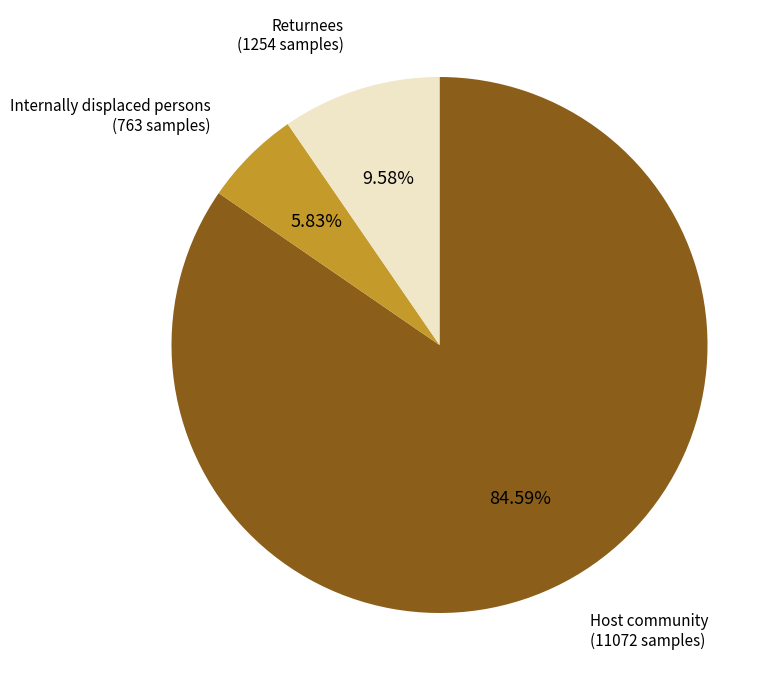

Is there any slice that represents more than half of the pie?

Yes